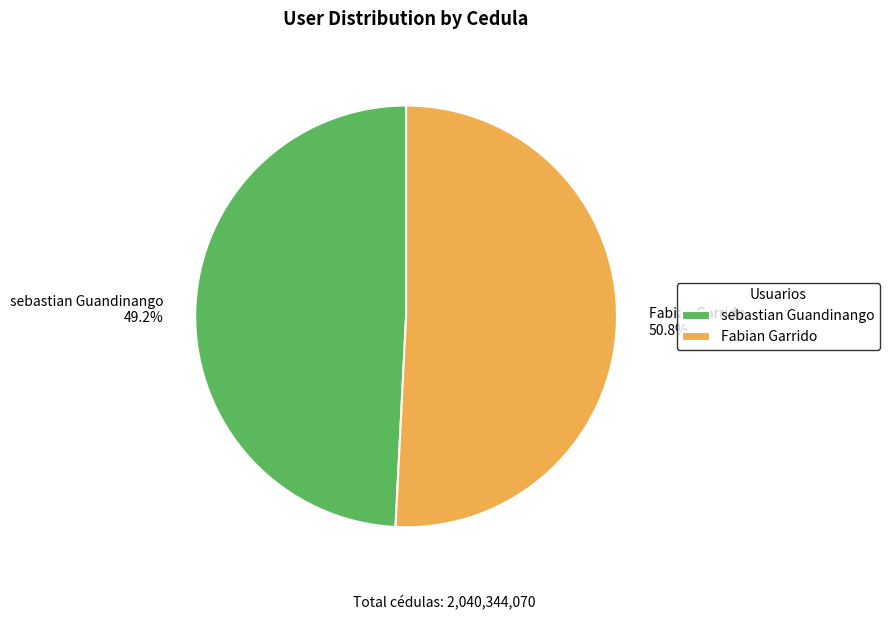

Which category has the biggest portion of the pie?

Fabian Garrido